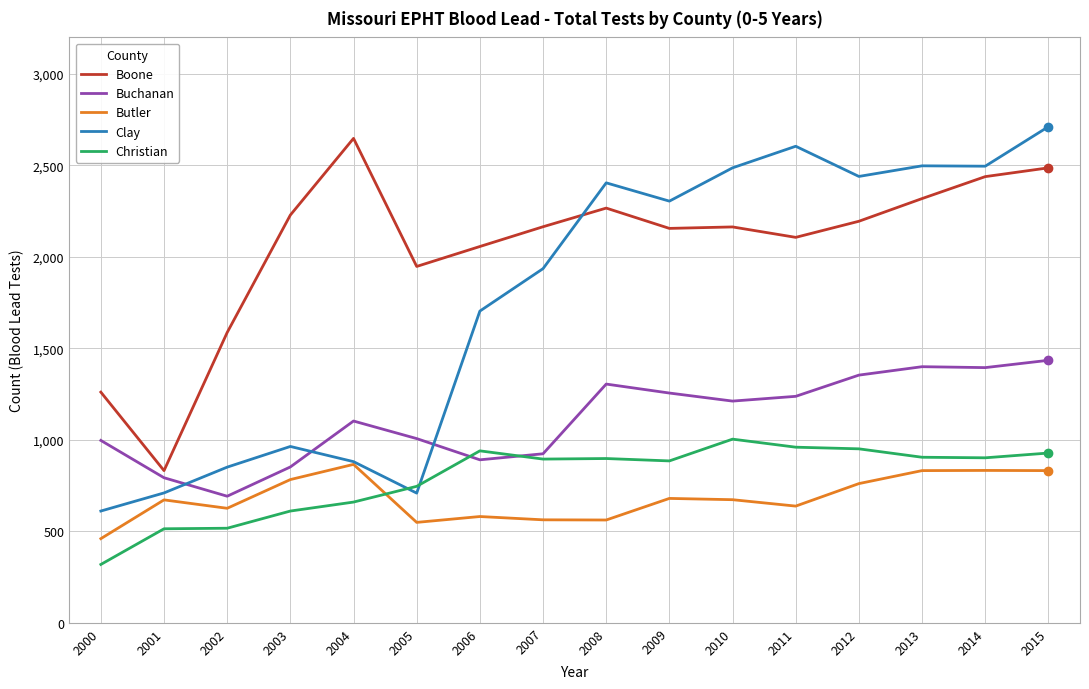

Which series has the largest total across all categories?

Boone